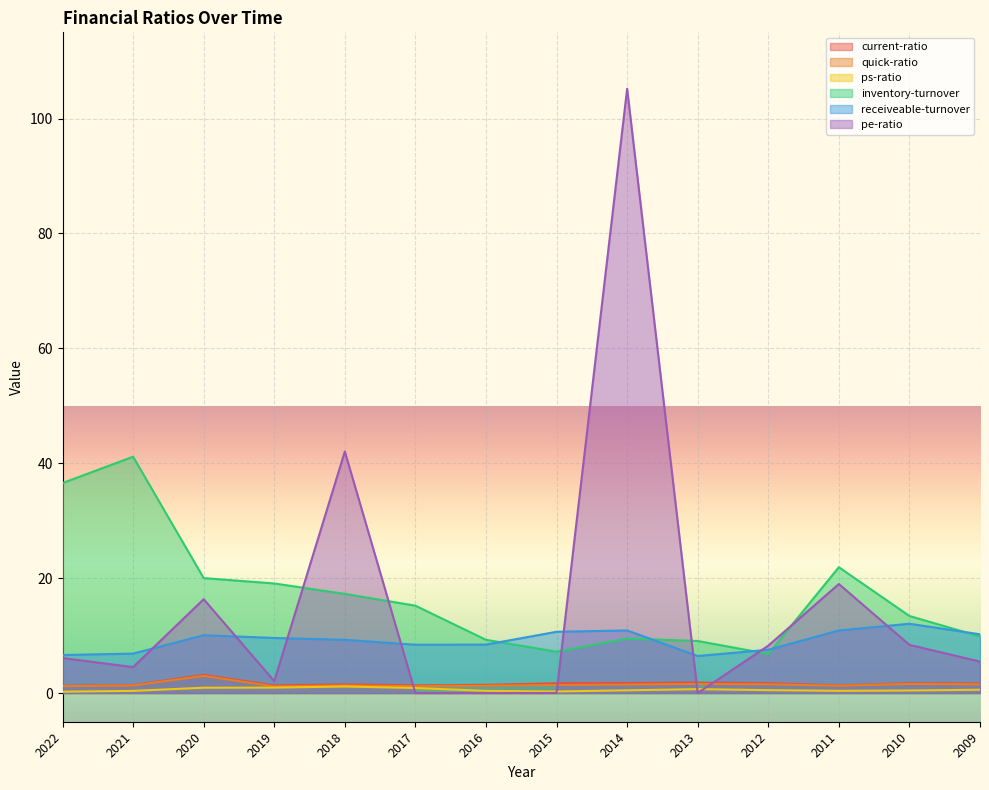

At which label is current-ratio closest to 2?

2013